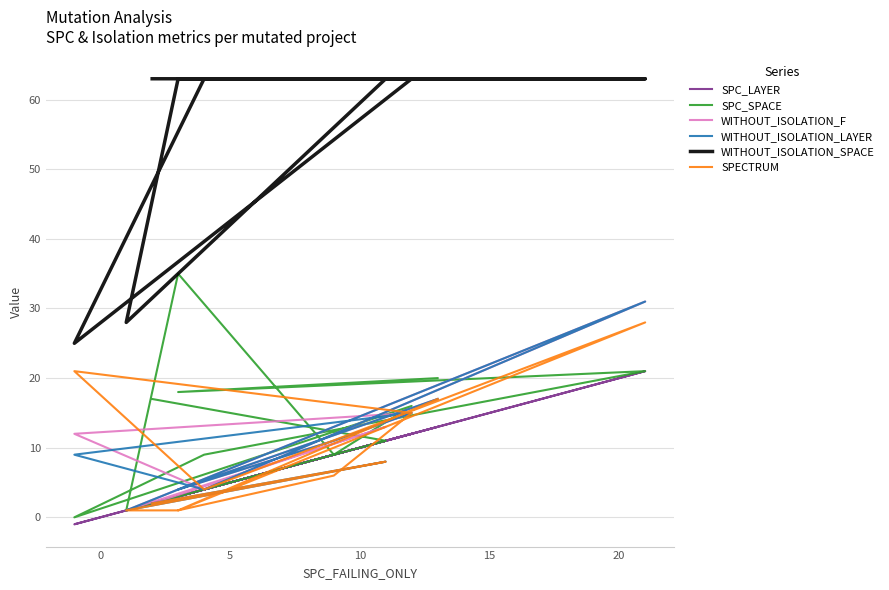

What are all the series names shown in the legend?

SPC_LAYER, SPC_SPACE, WITHOUT_ISOLATION_F, WITHOUT_ISOLATION_LAYER, WITHOUT_ISOLATION_SPACE, SPECTRUM